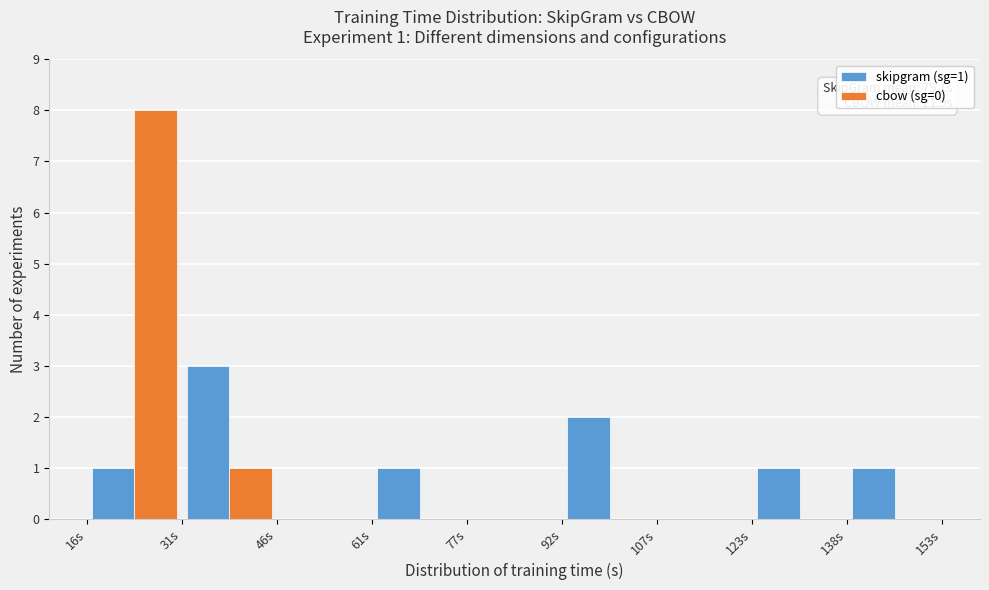

In the skipgram (sg=1) series, which range on the x-axis has the tallest bar?

32 to 46